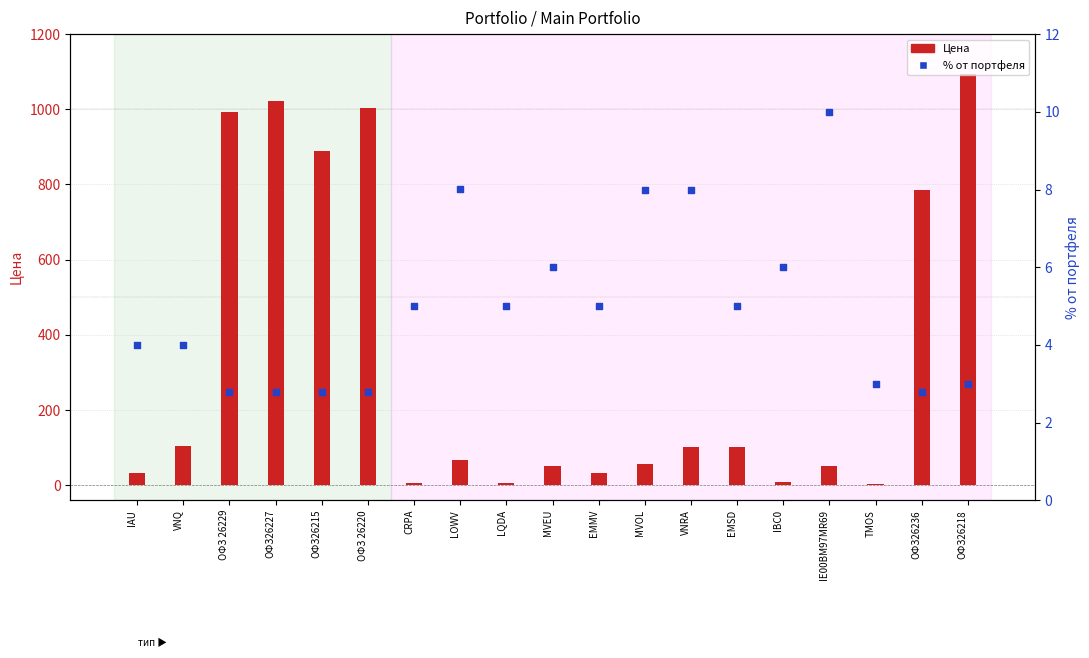

Which series has the largest total across all categories?

Цена